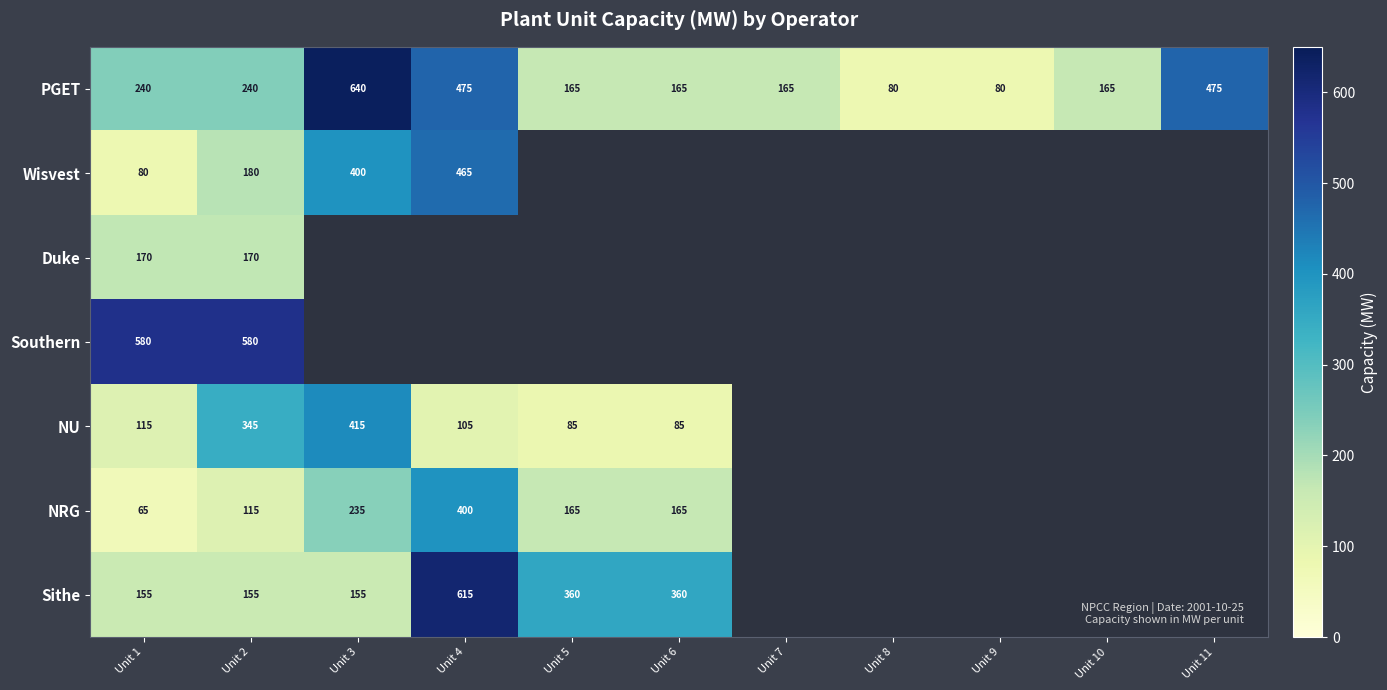

What is the total value across all series at Unit 1?

1405